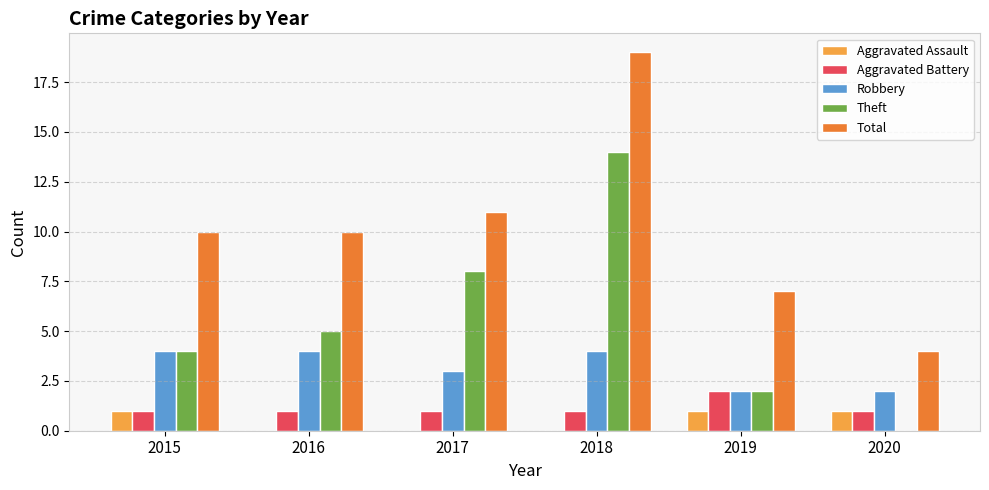

Read the Total value at 2019.

7